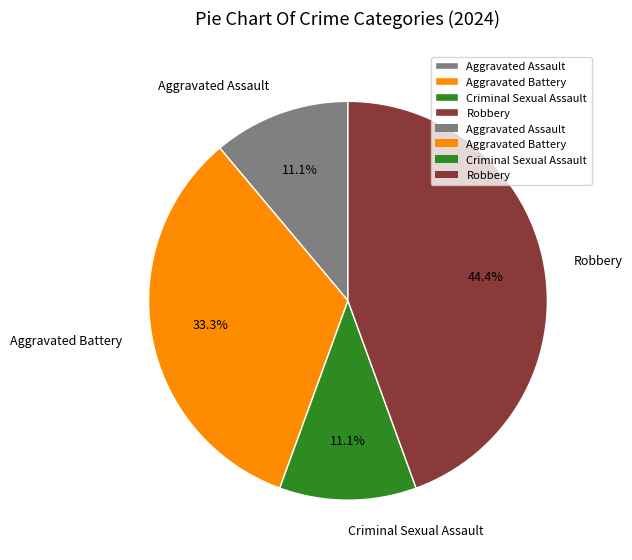

What percentage is the Aggravated Assault slice, to the nearest percent?

11%